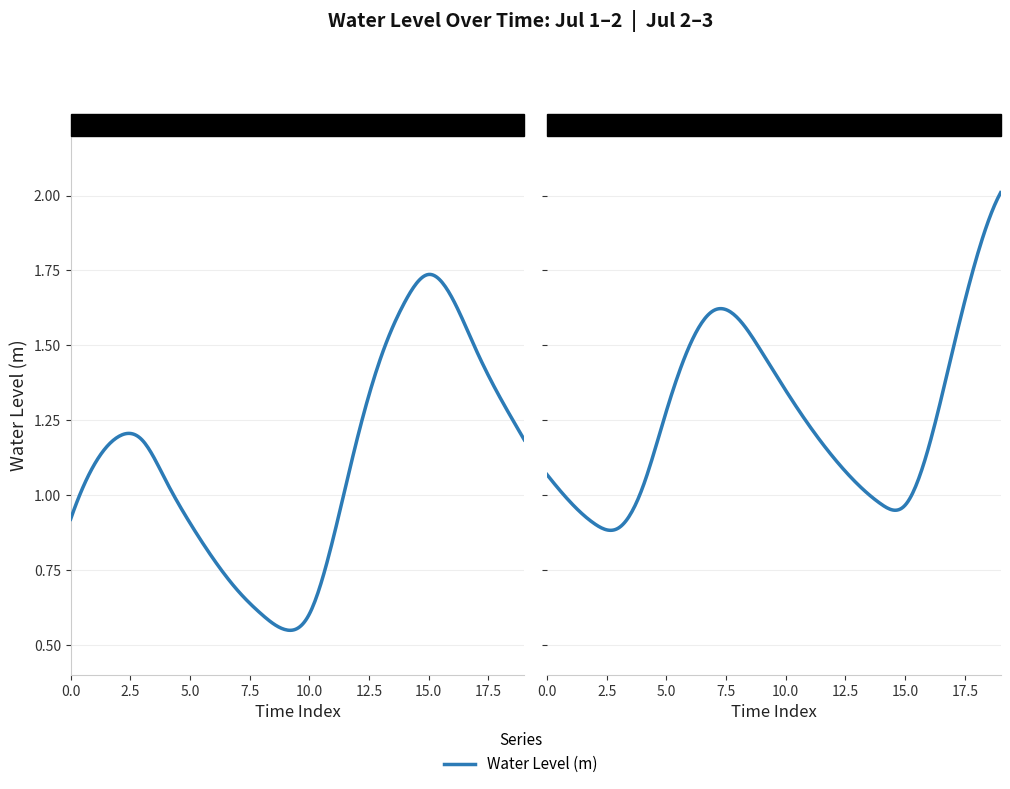

Count the number of values greater than 1.

27